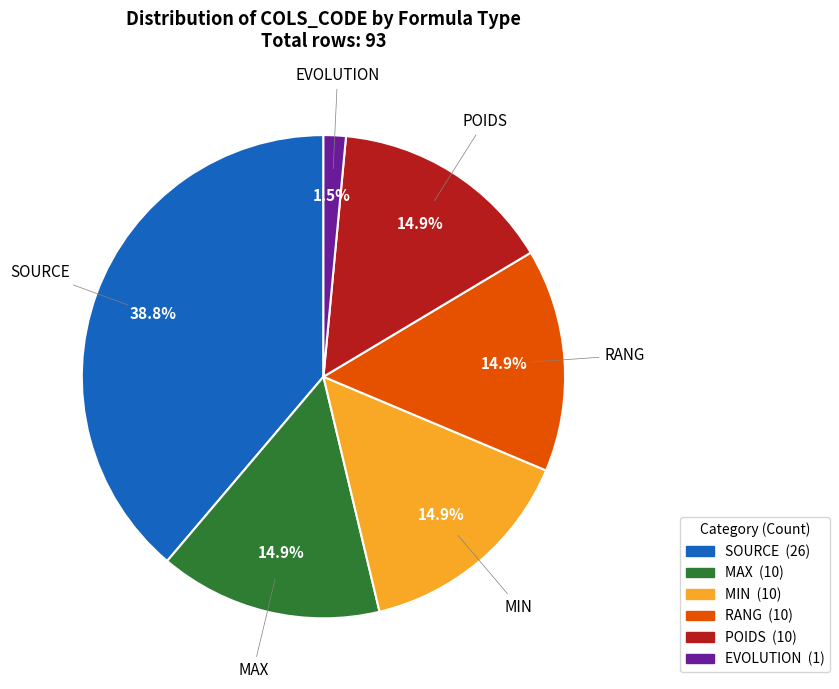

Which category has the biggest portion of the pie?

SOURCE